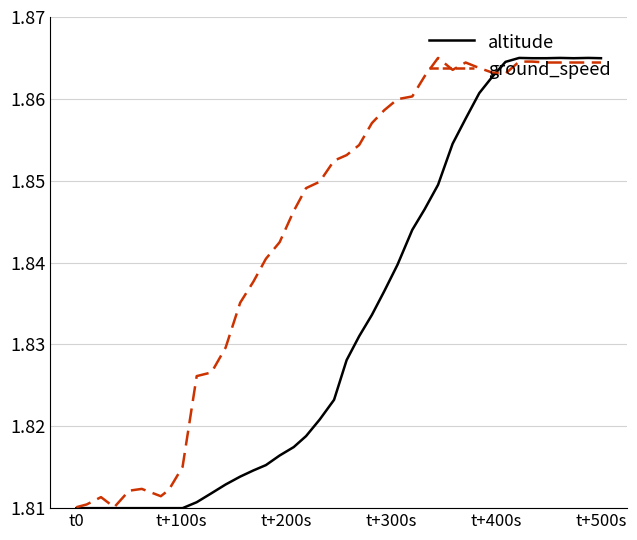

True or false: altitude and ground_speed cross at least once.

True